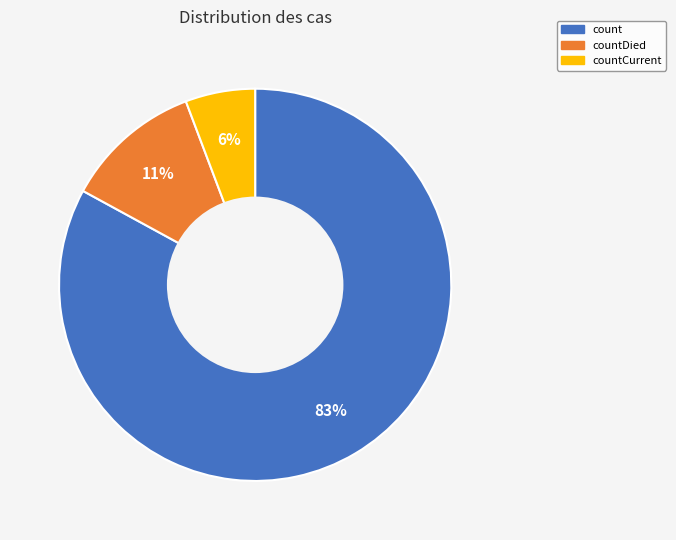

The countCurrent slice represents 18% of the pie. True or false?

False